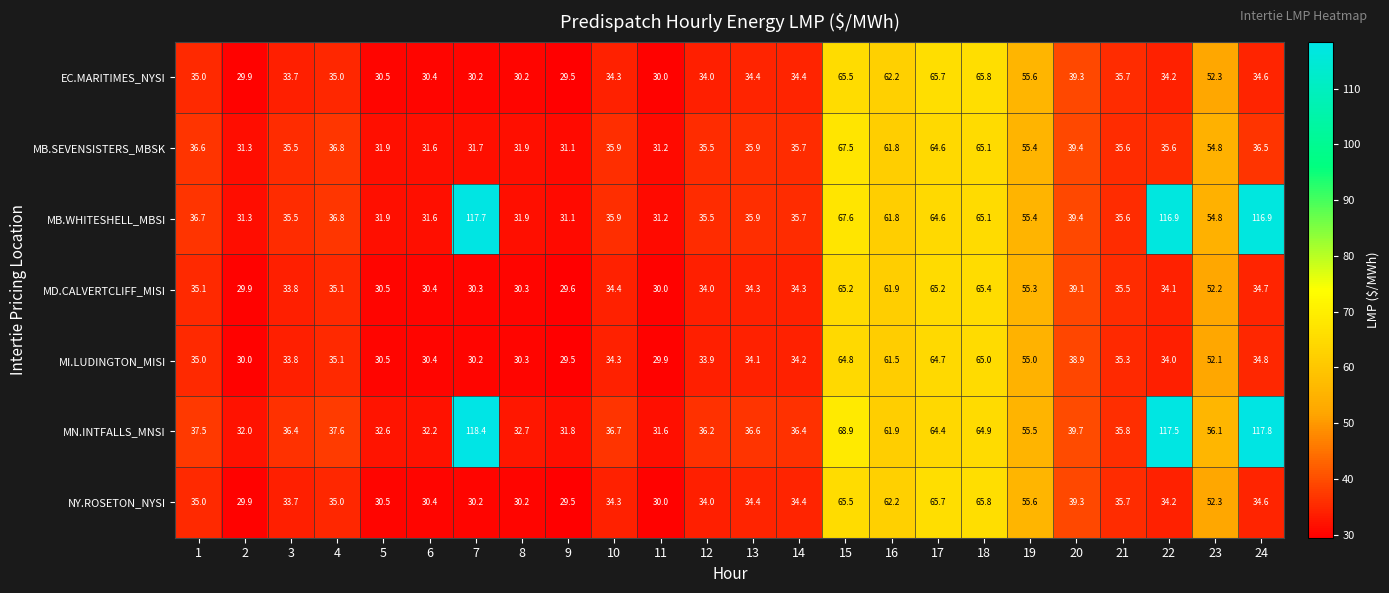

At how many categories does at least one series exceed 88?

3